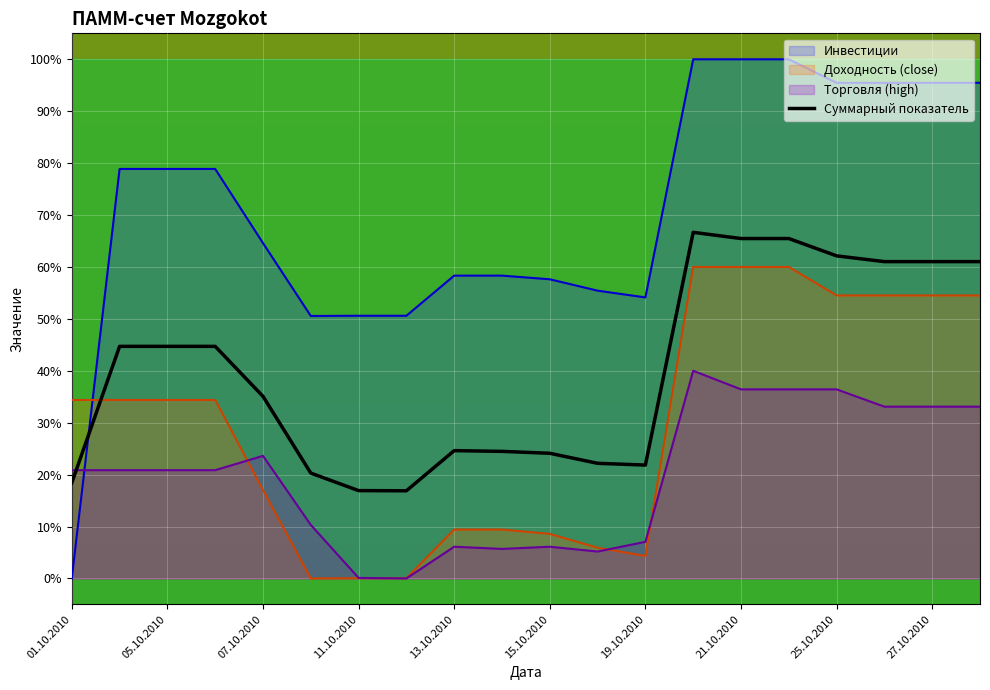

Reading left to right, list all the values displayed in this chart.

18.4	44.7	44.7	44.7	35.1	20.3	16.9	16.9	24.6	24.5	24.1	22.2	21.8	66.7	65.5	65.5	62.1	61.0	61.0	61.0